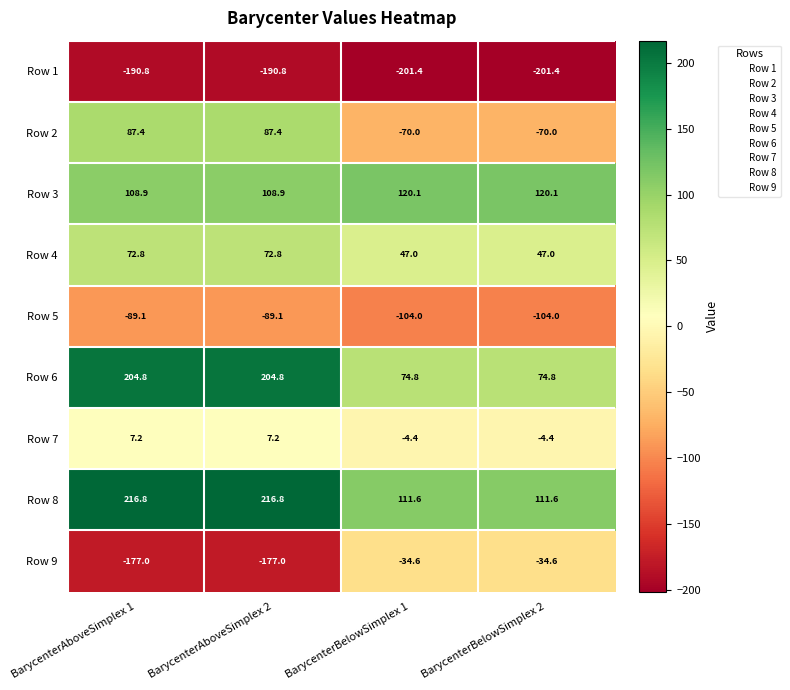

What is the difference between the second highest and minimum values in the Row 1 series?

10.6